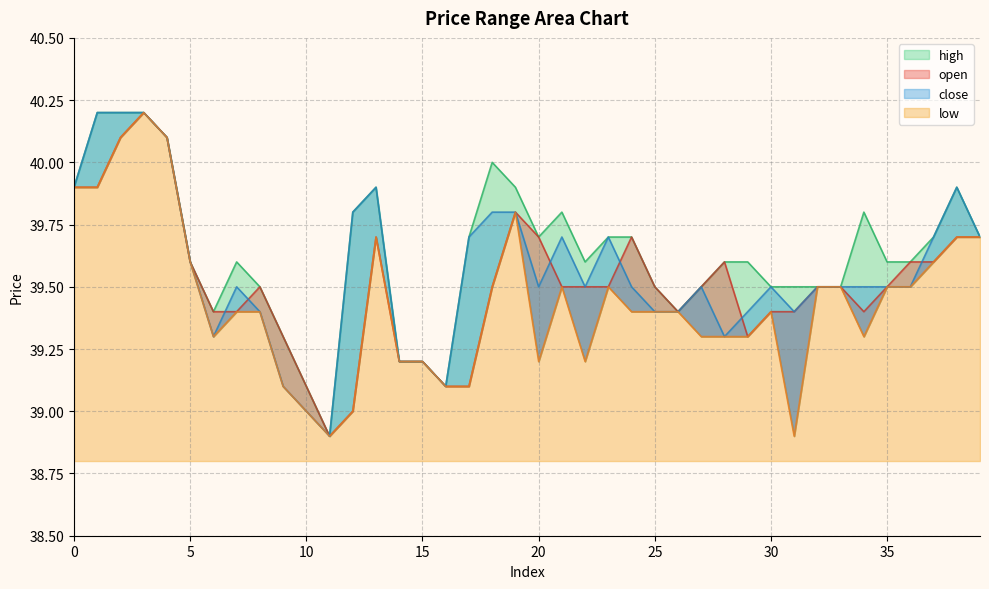

What is the lowest value of the open series?

38.9